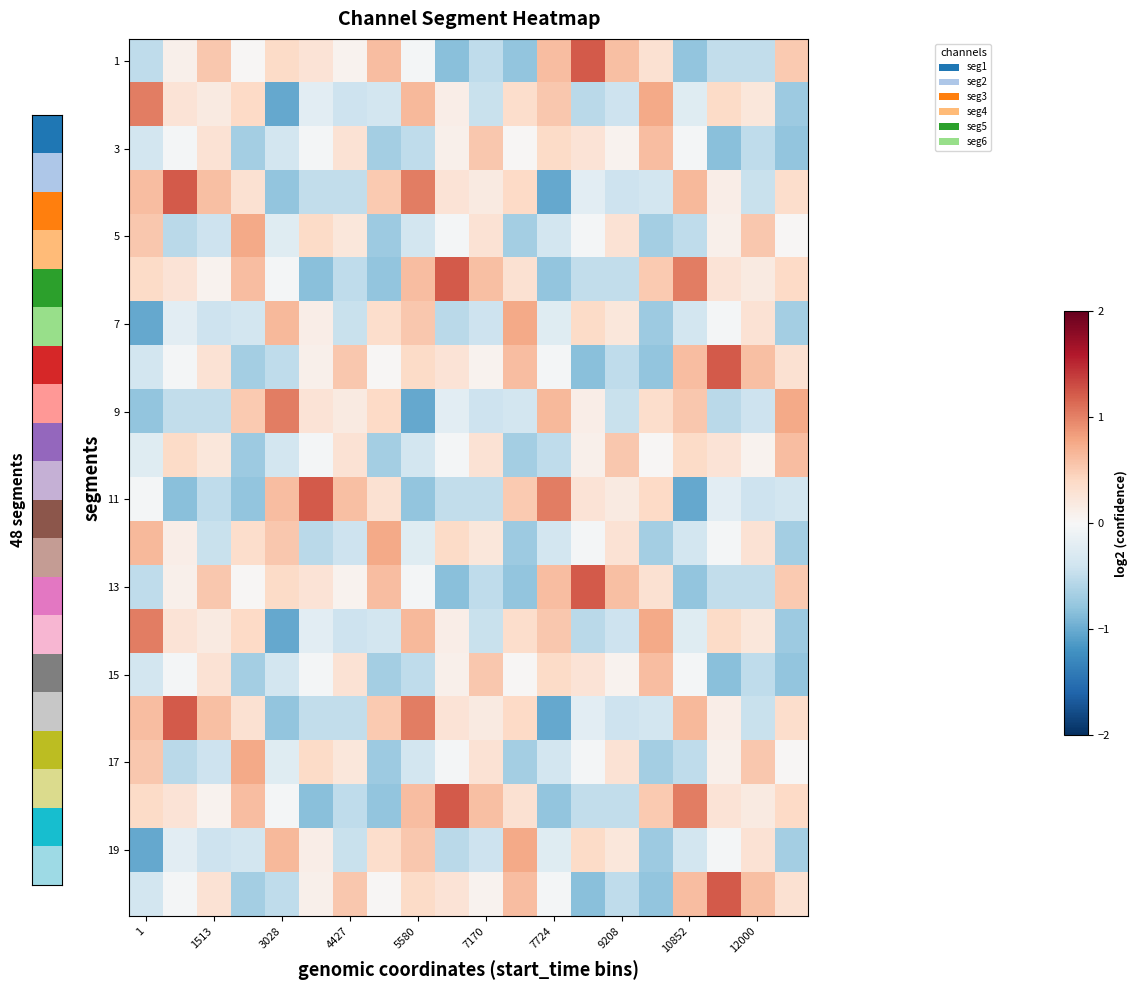

At which category is the sum across all series the highest?

5580